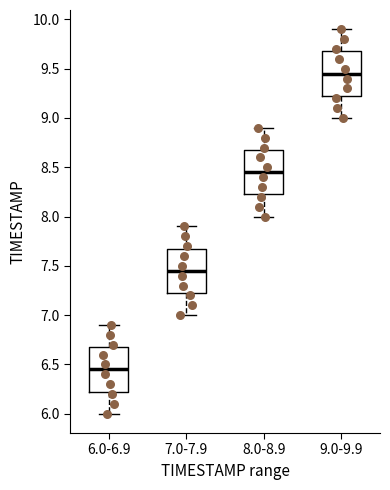

Where does the upper whisker of the box for 8.0-8.9 end on the y-axis? The values are not printed on the chart, so give them approximately, as read against the axis.

8.90